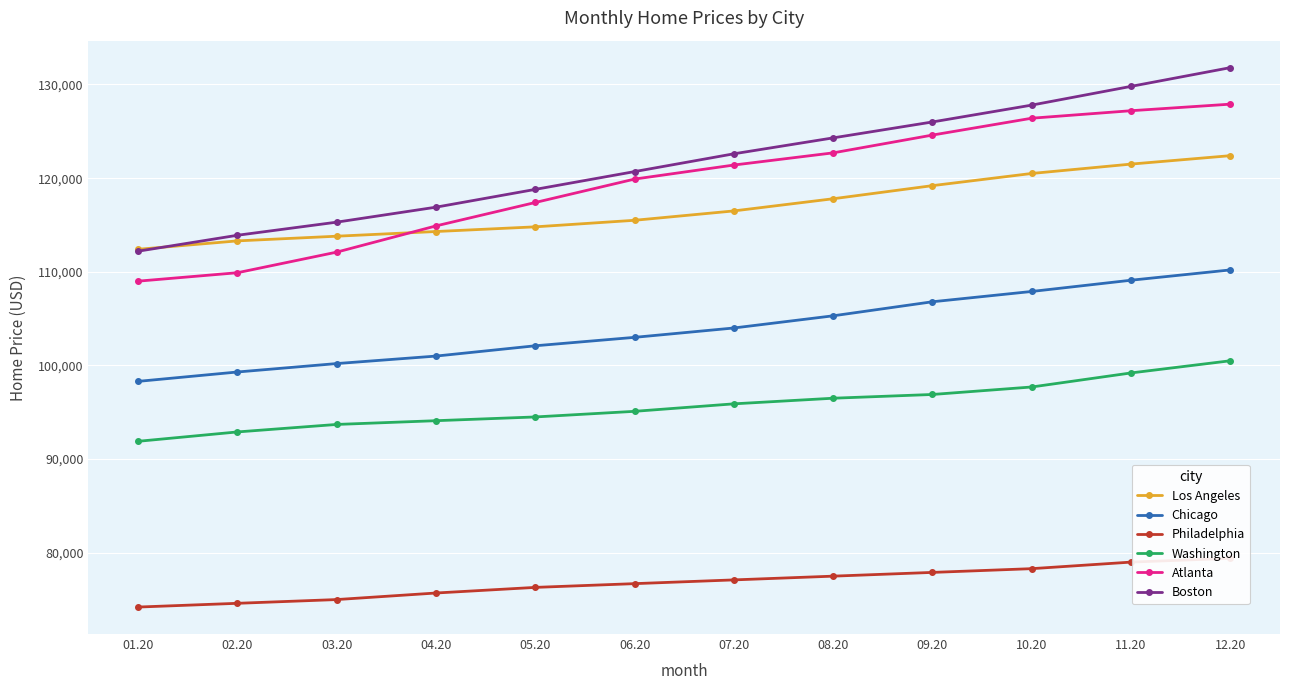

At 07.20, list the series in order from smallest to largest.

Philadelphia, Washington, Chicago, Los Angeles, Atlanta, Boston